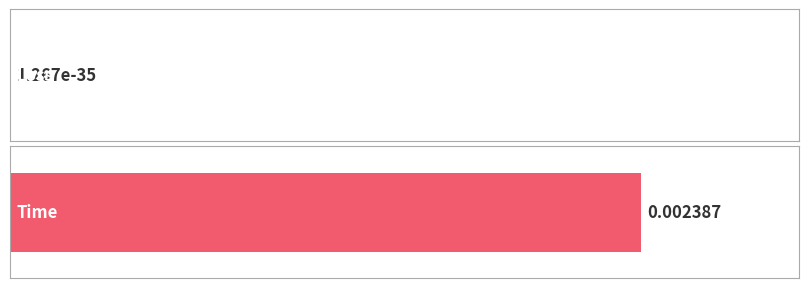

How many distinct data groups are displayed?

1